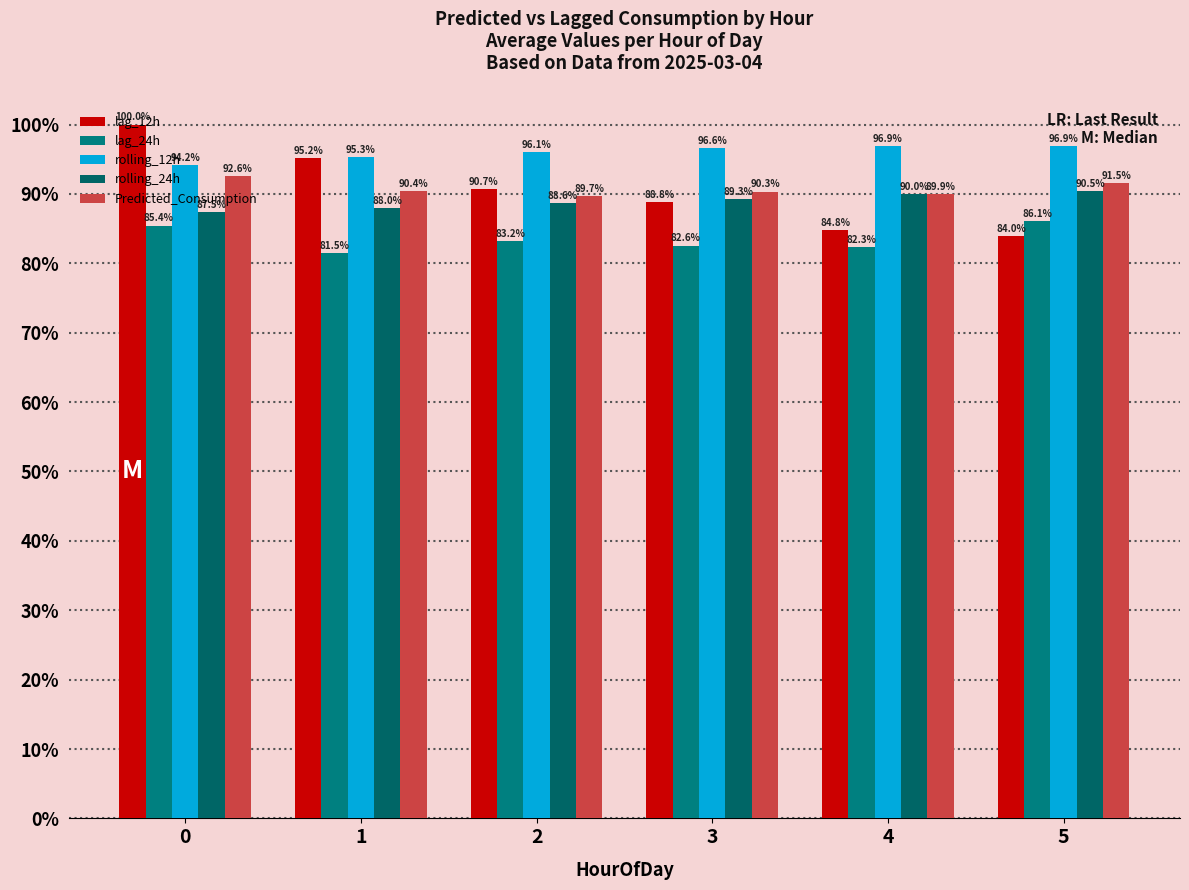

At which label does rolling_12h first exceed 96?

2